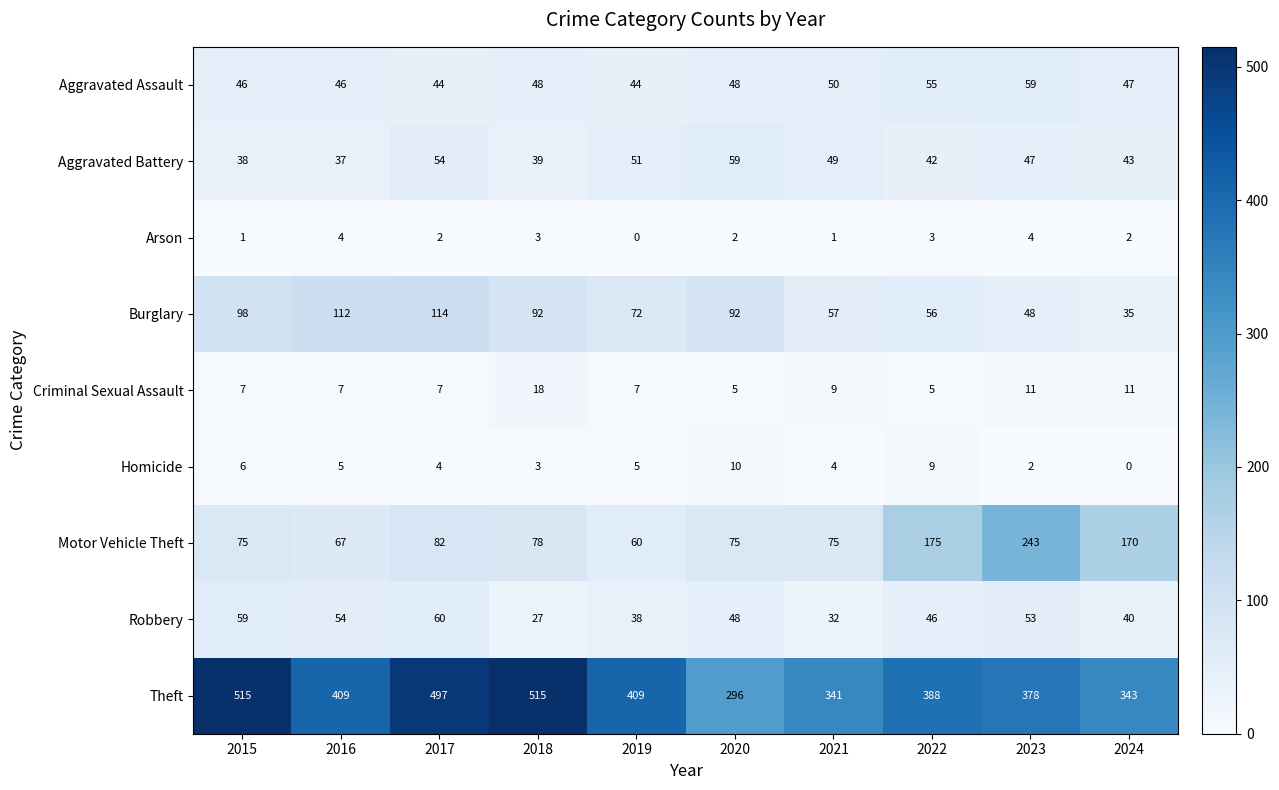

Which series changed the most between 2015 and 2016?

Theft